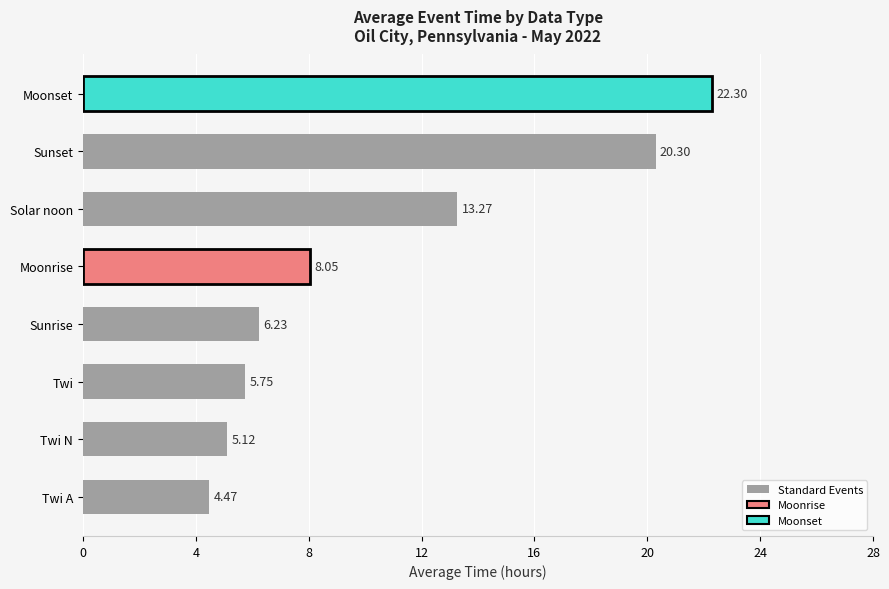

How many data points are less than 8?

4